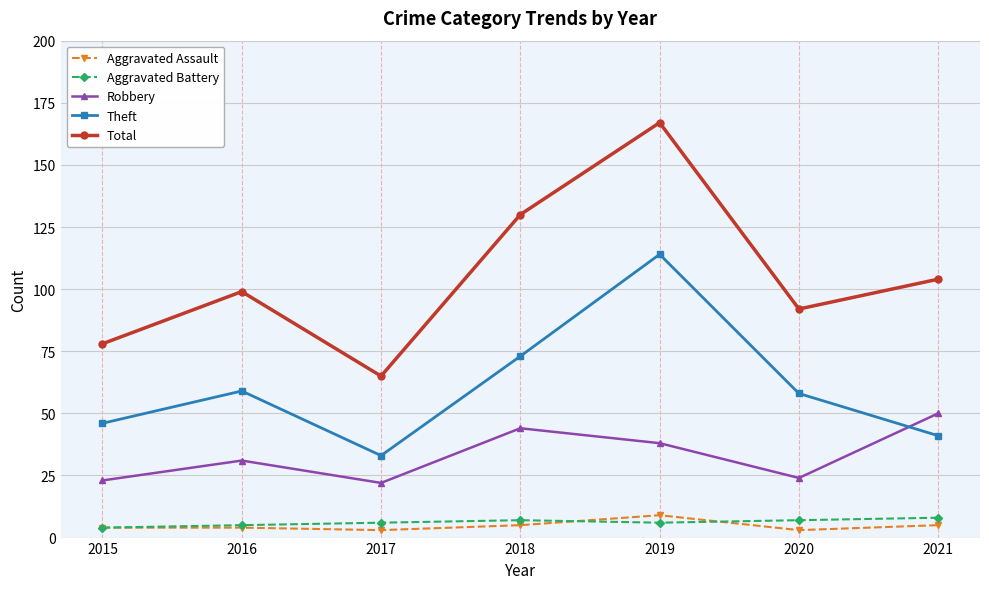

How many distinct data groups are displayed?

5